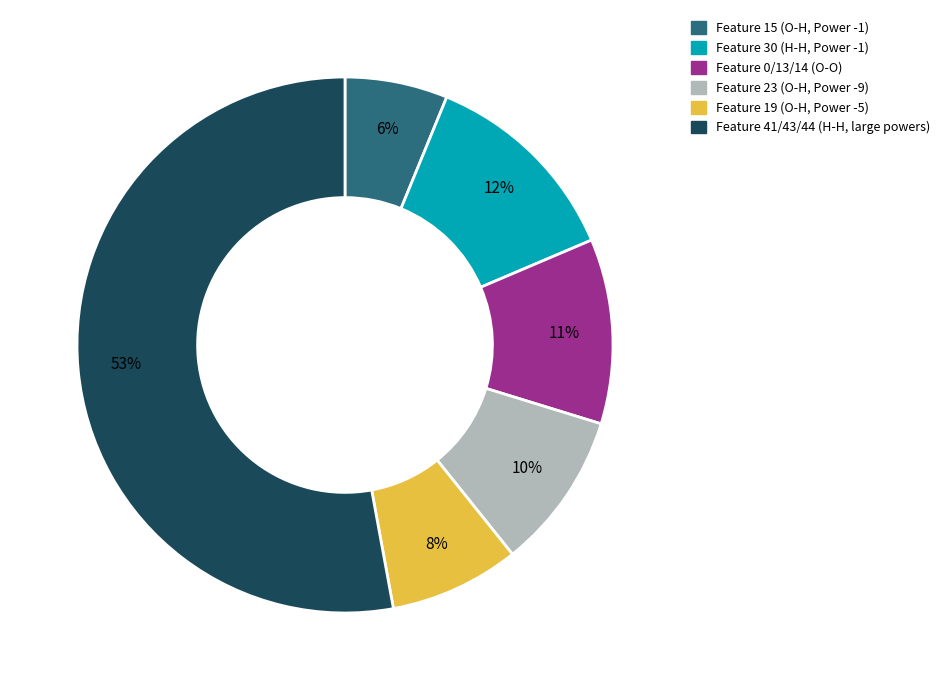

Combined, do Feature 15 (O-H, Power -1) and Feature 30 (H-H, Power -1) account for over 50%?

No